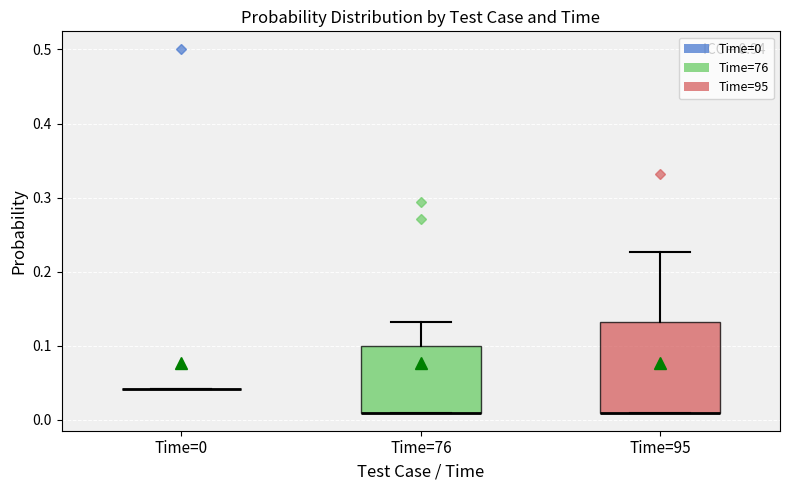

Where does the upper whisker of the box for Time=76 end on the y-axis? The values are not printed on the chart, so give them approximately, as read against the axis.

0.13